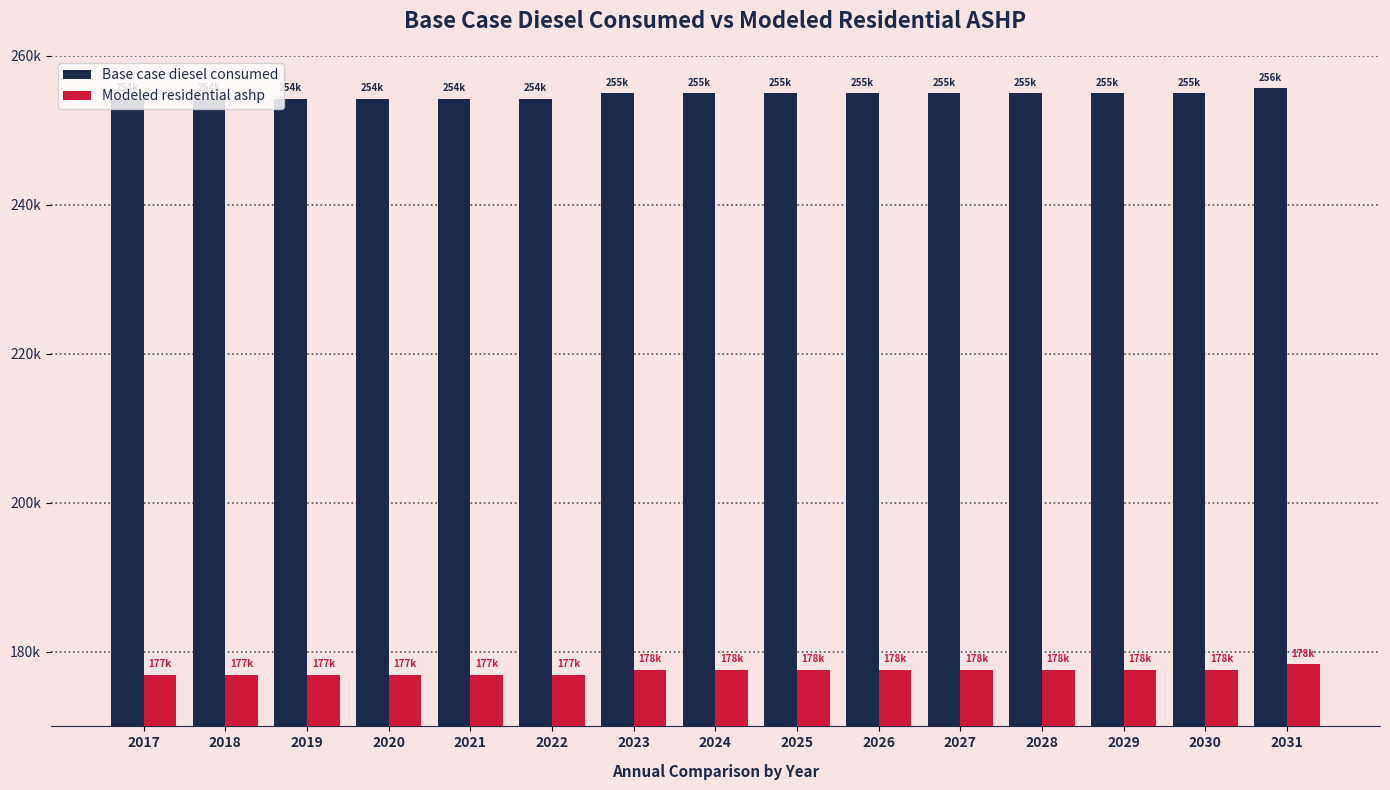

What value does the Base case diesel consumed series have at 2021?

254248.0